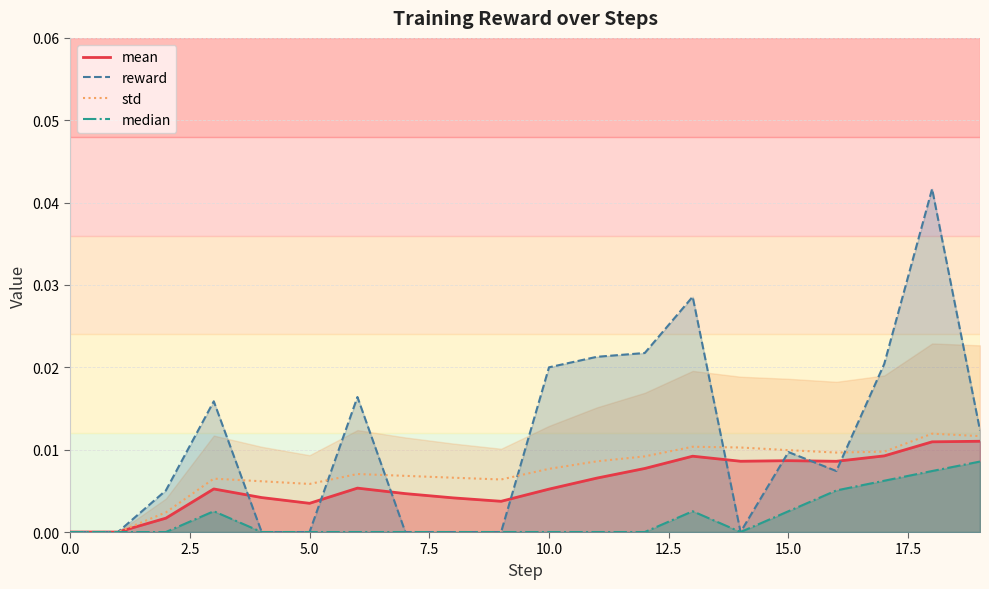

Which series changed the most between 10 and 16?

reward